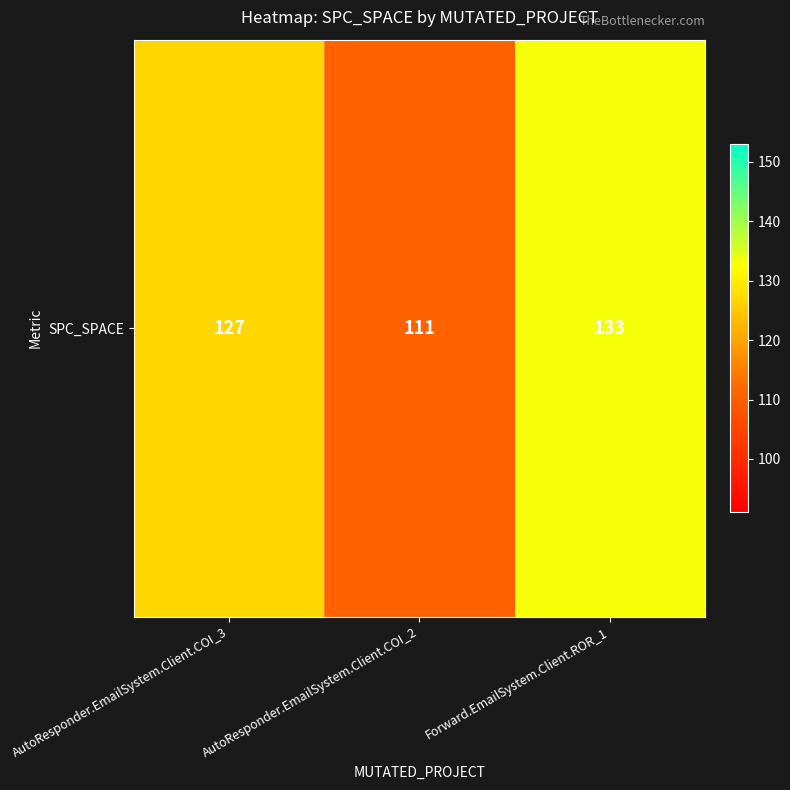

Rank the categories by value from highest to lowest.

Forward.EmailSystem.Client.ROR_1, AutoResponder.EmailSystem.Client.COI_3, AutoResponder.EmailSystem.Client.COI_2